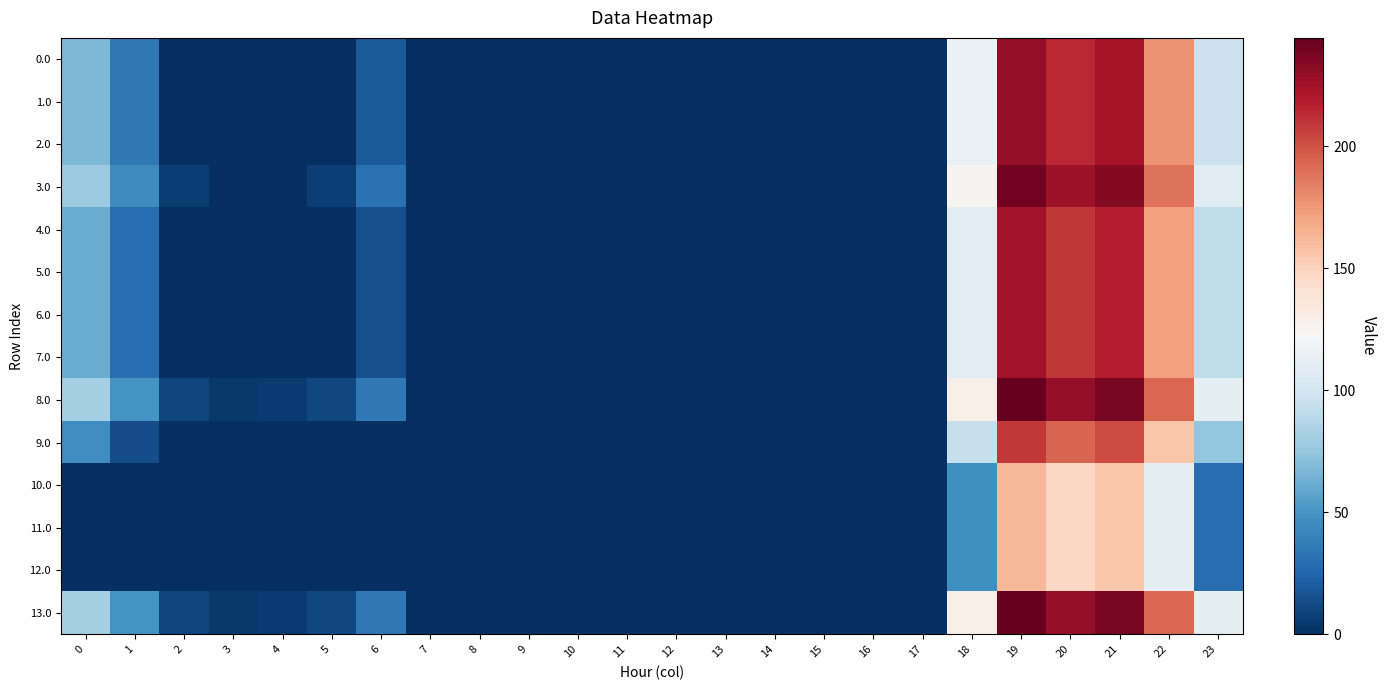

How many distinct data groups are displayed?

14